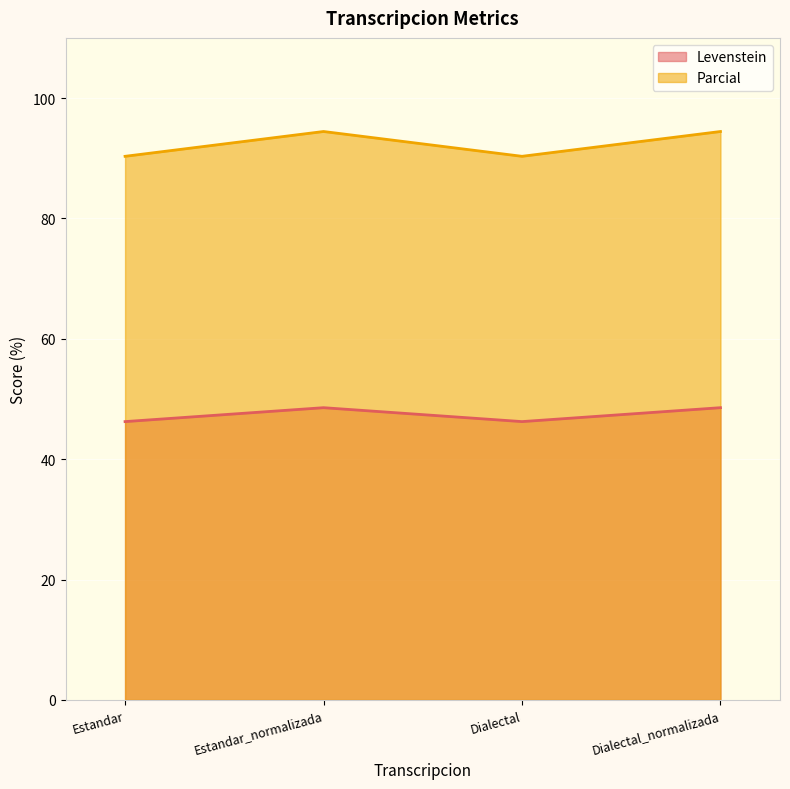

Where is the first local minimum for Levenstein?

Dialectal